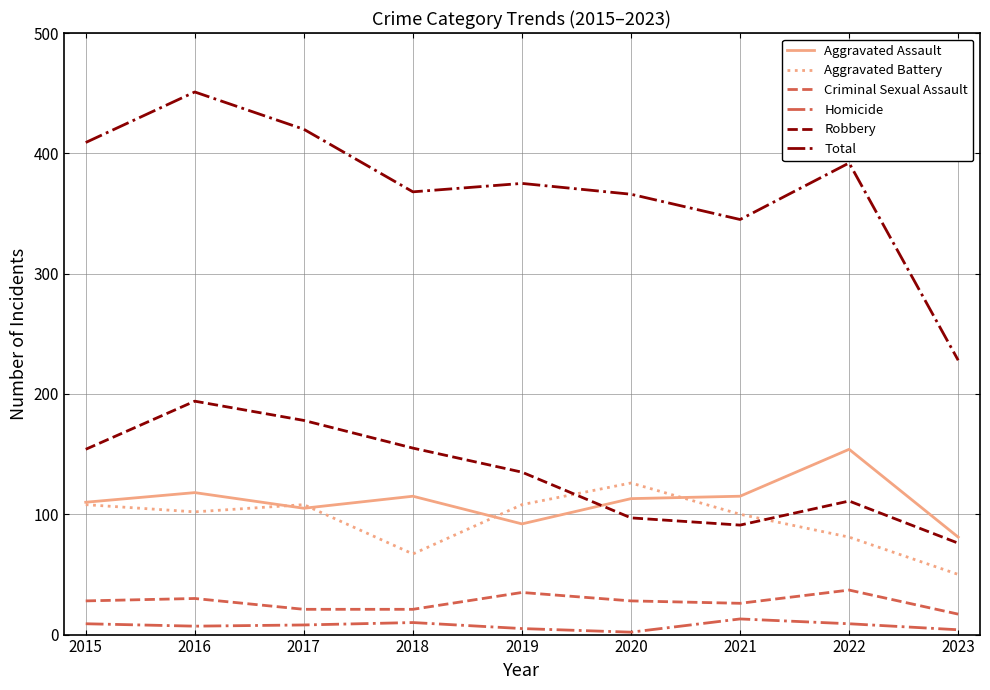

What is the difference between the Robbery values at 2019 and 2021?

44